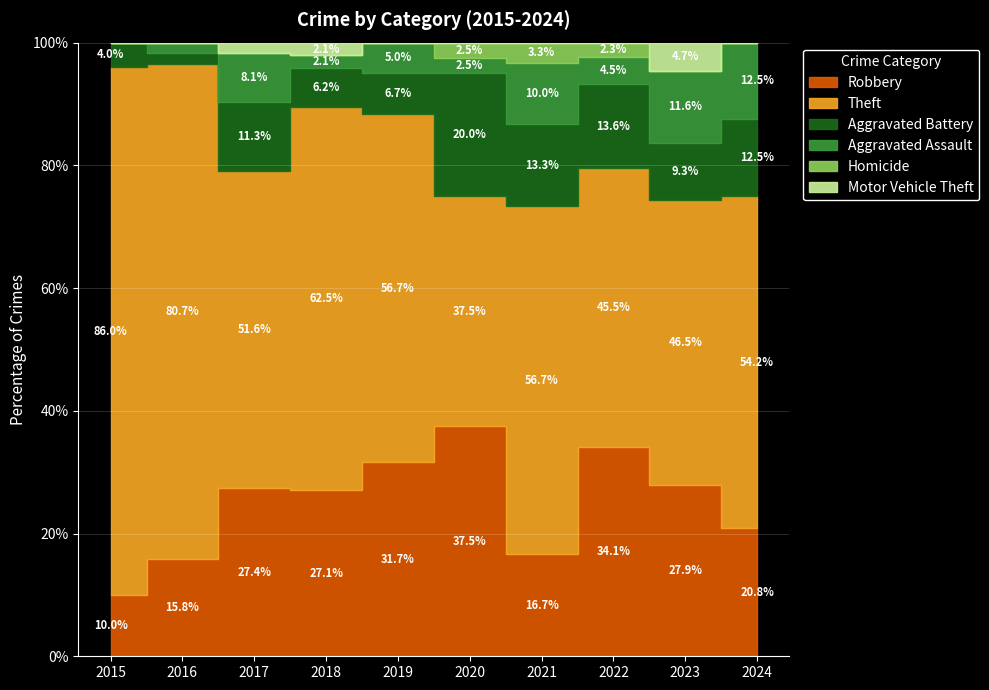

At which category is the sum across all series the highest?

2017